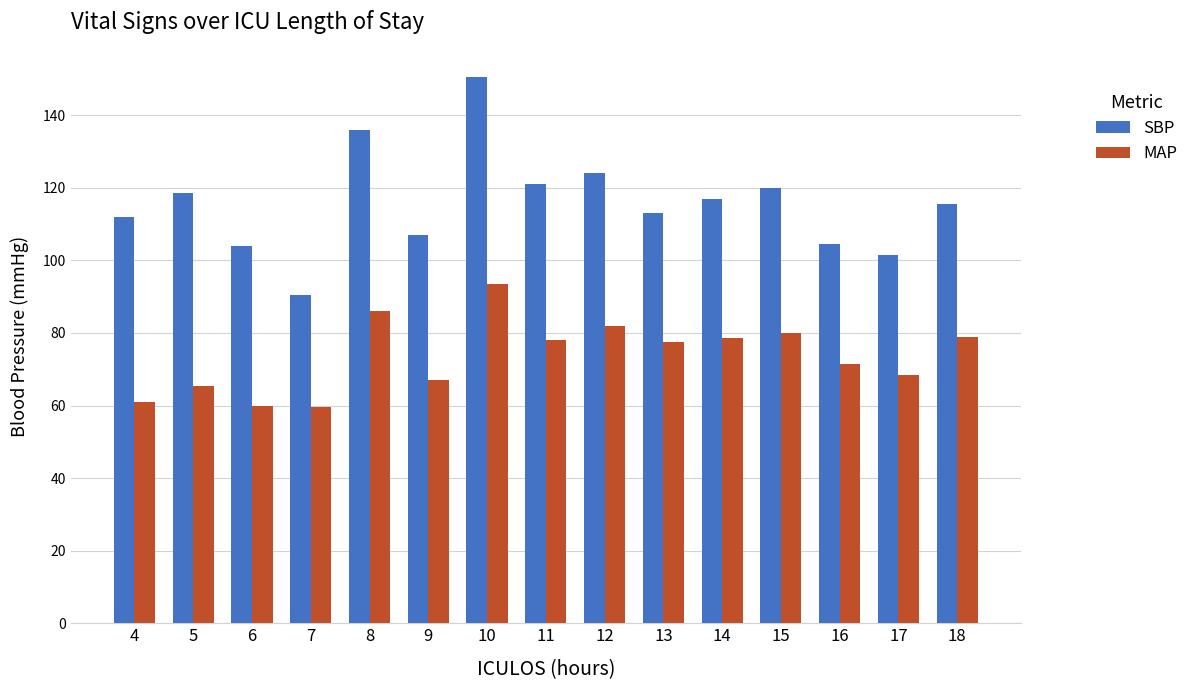

The value of MAP at 11 is 78.0. True or false?

True